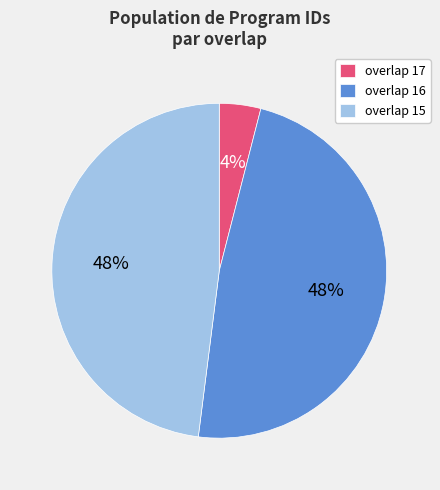

Do overlap 15 and overlap 16 together represent more than half of the pie?

Yes